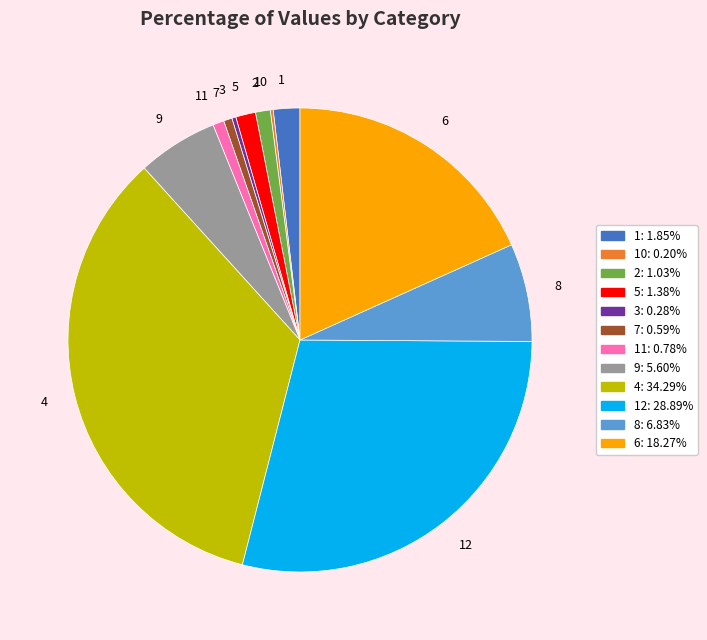

Does 8 account for over 50% of the chart?

No